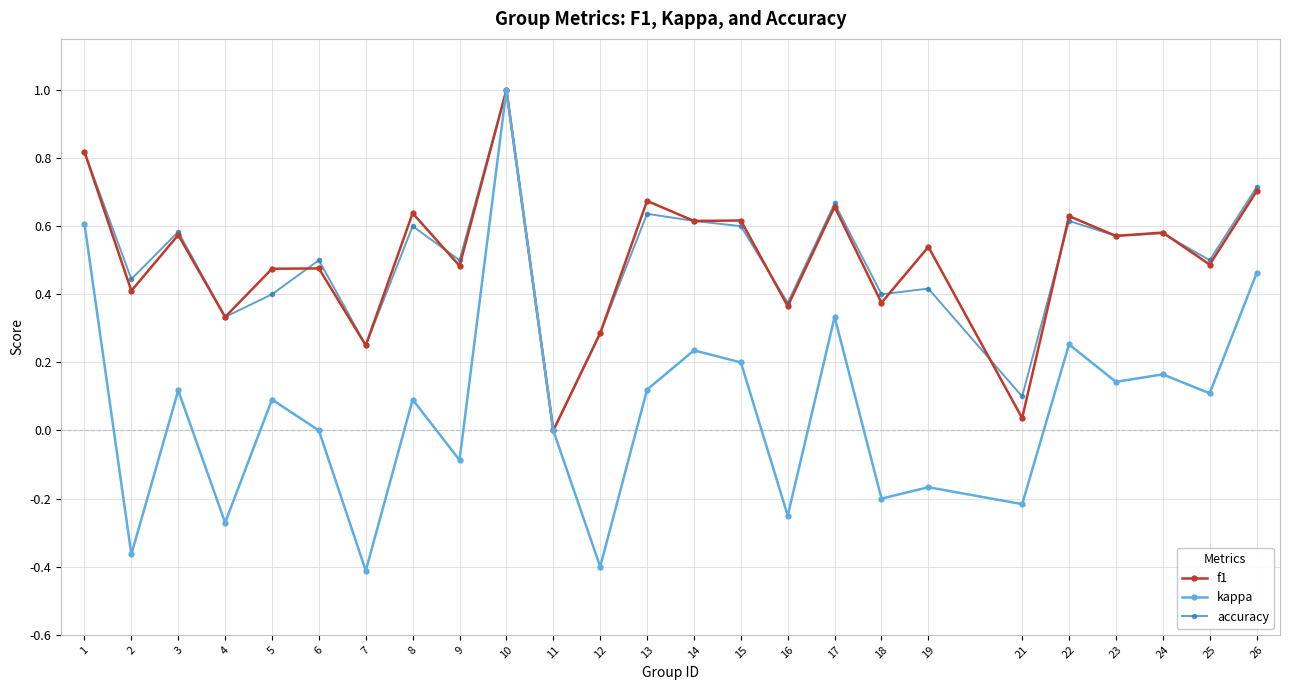

The f1 series shows 0.7 at 26. True or false?

True